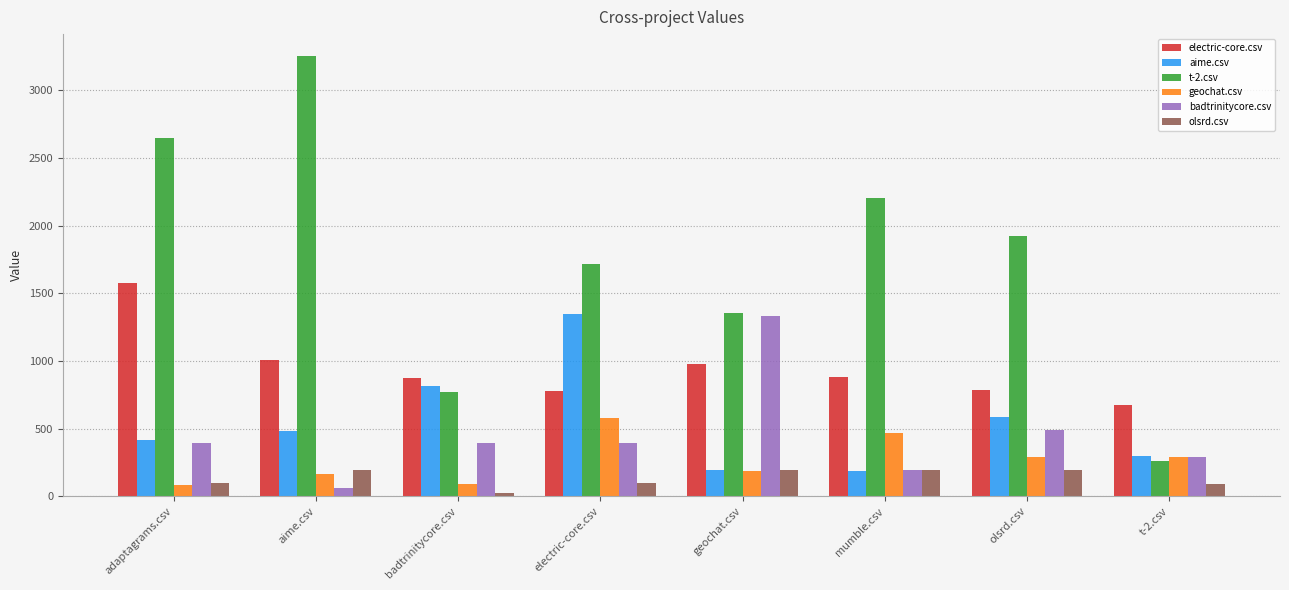

Which series has the largest total across all categories?

t-2.csv